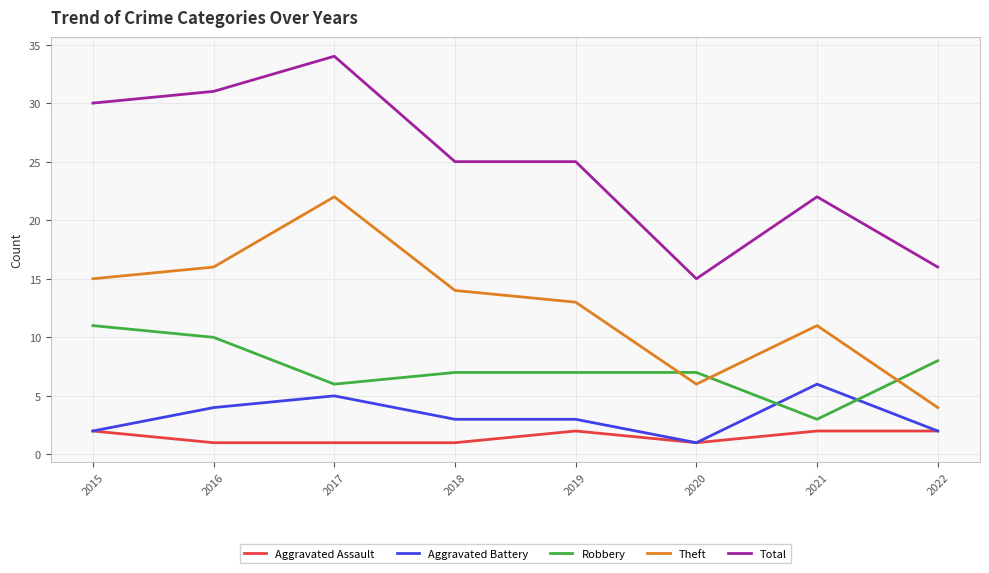

At which category does Theft reach its first local peak?

2017